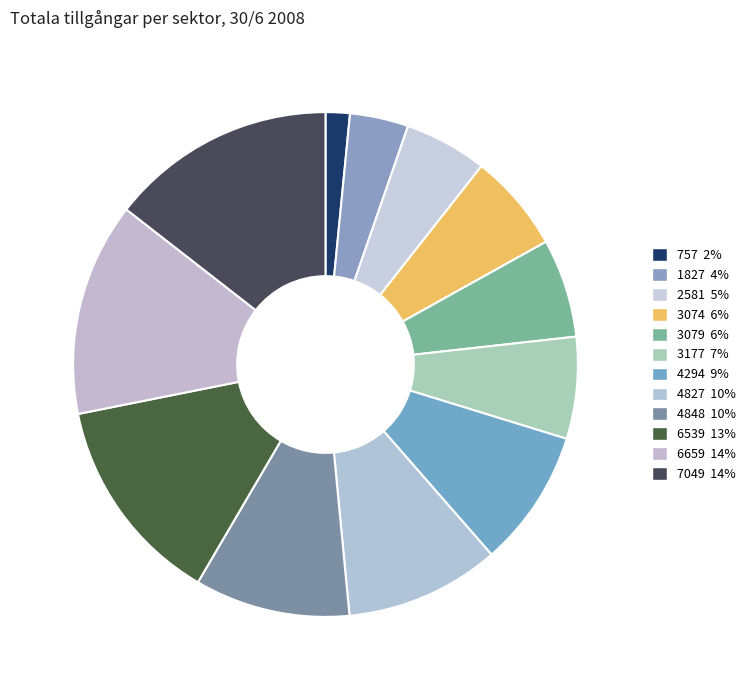

Count the number of slices in the pie.

12